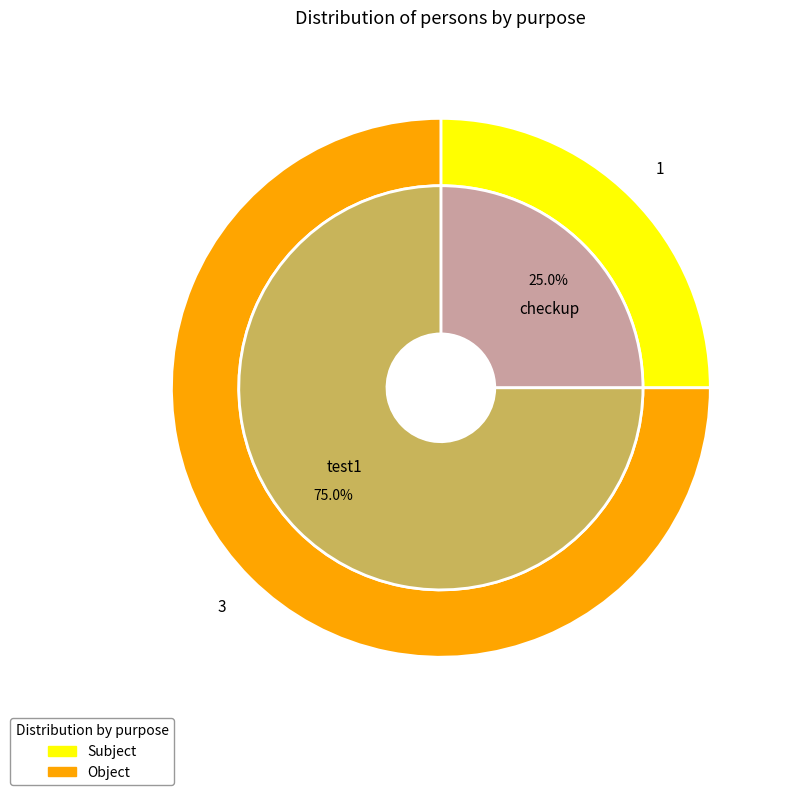

How many slices are in this pie chart?

2